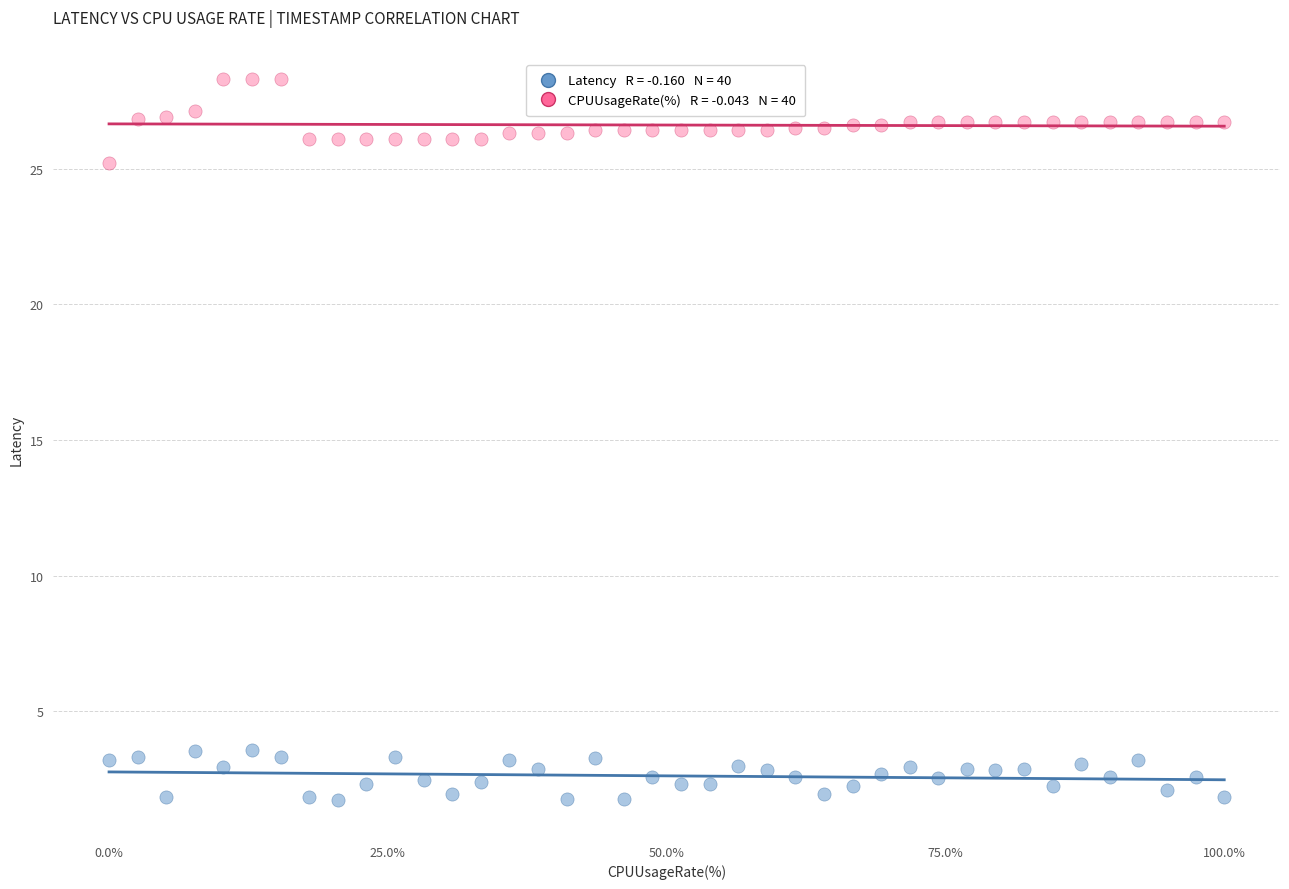

Across all series, what Y value is closest to 15?

25.2